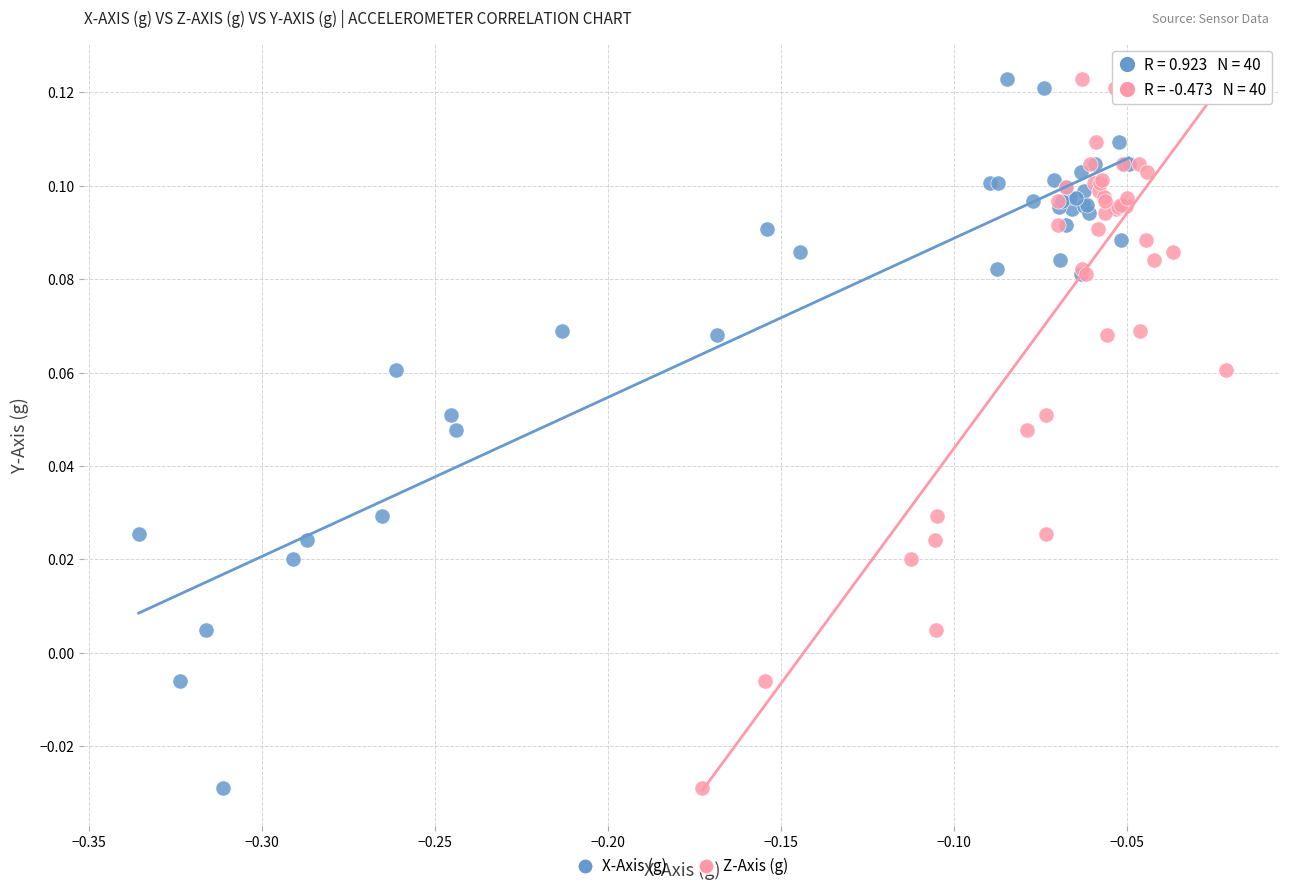

What are all the series names shown in the legend?

X-Axis (g), Z-Axis (g)